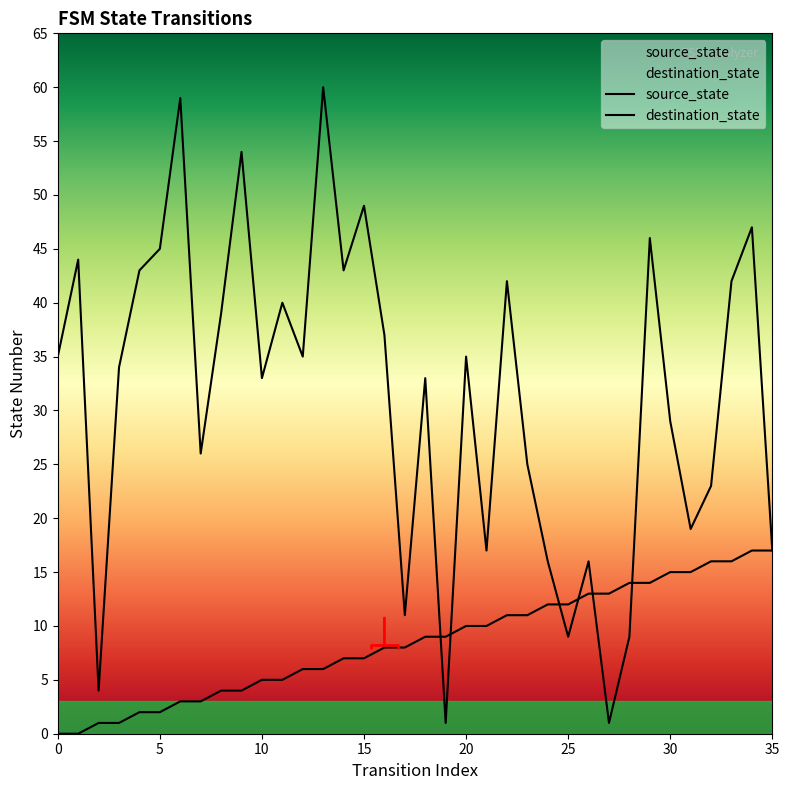

How many data points in destination_state are above 35?

15